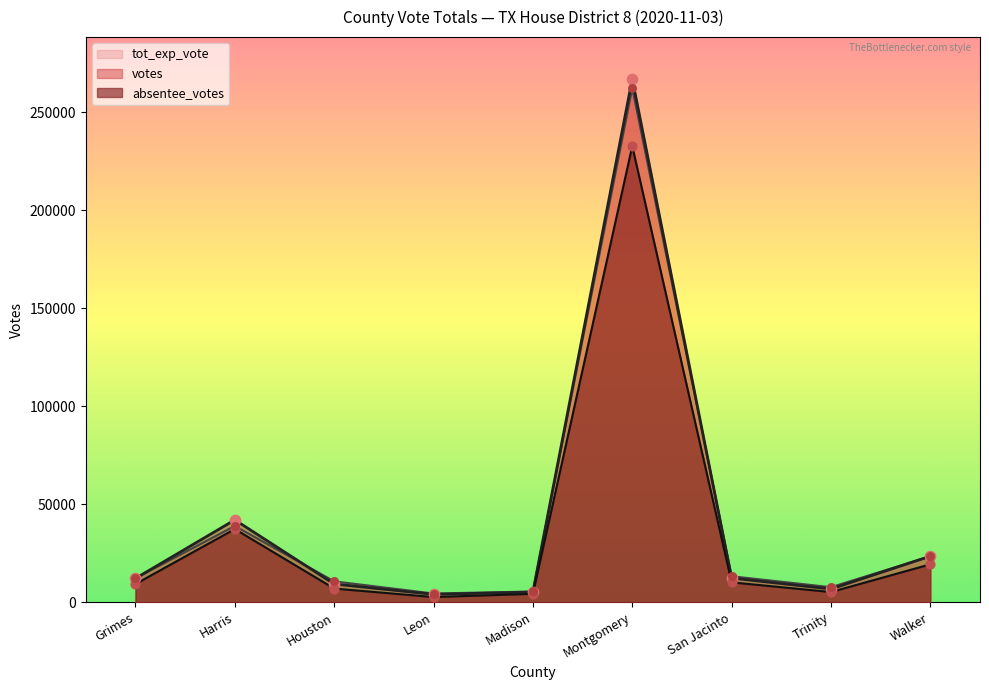

What are all the series names shown in the legend?

tot_exp_vote, votes, absentee_votes